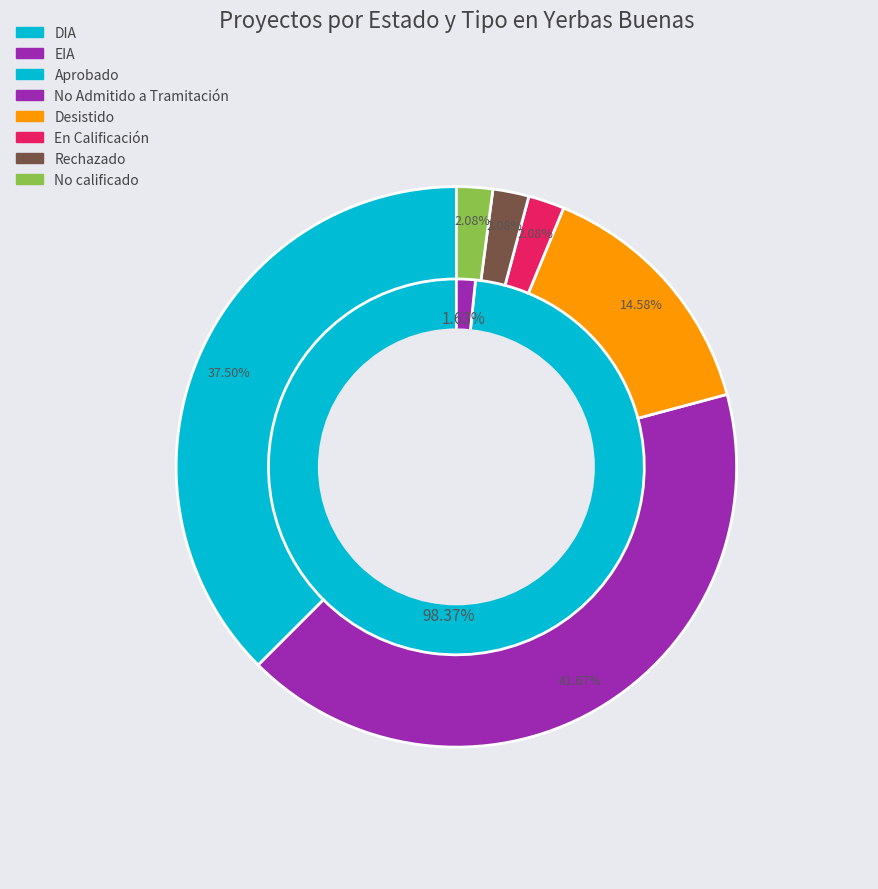

The Desistido slice represents 15% of the pie. True or false?

True